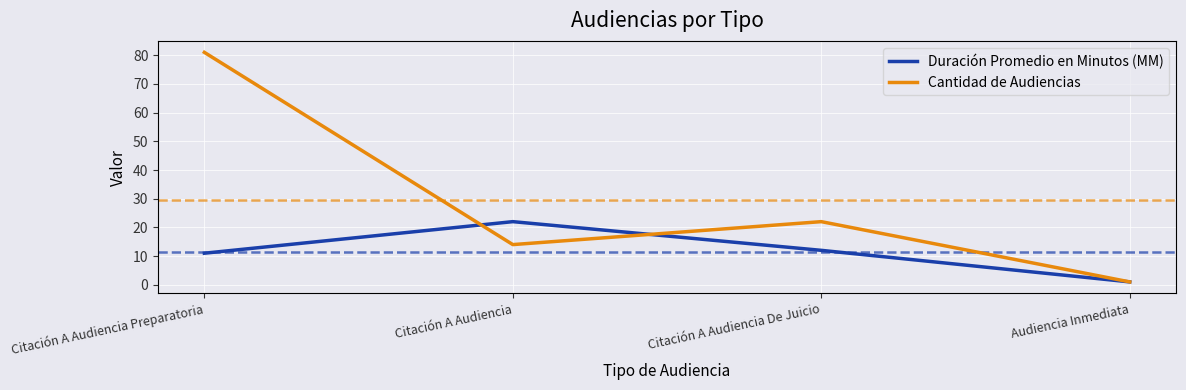

True or false: Cantidad de Audiencias has more than 1 points higher than both neighbors.

False